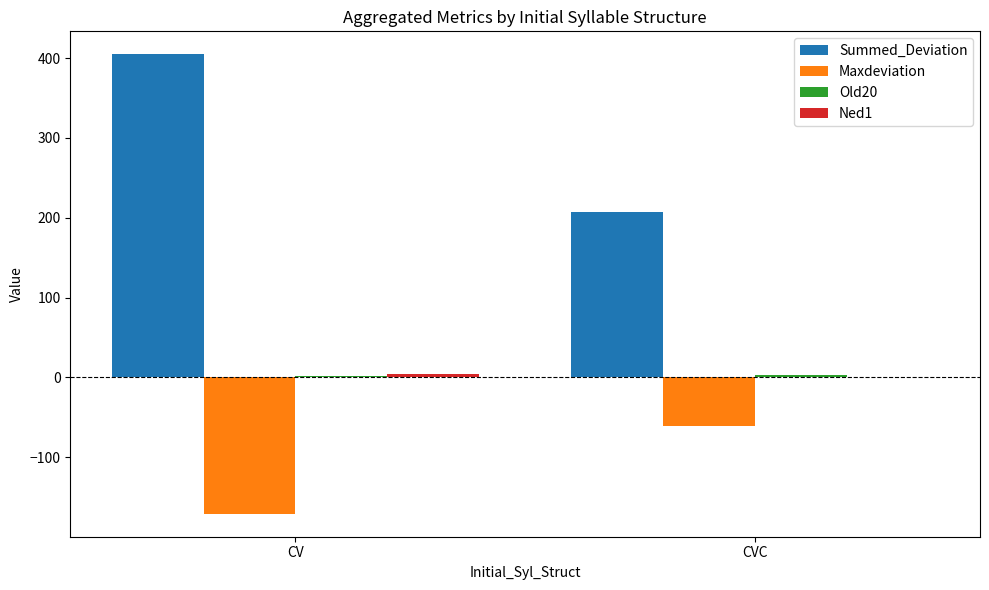

How many series are shown in this chart?

4